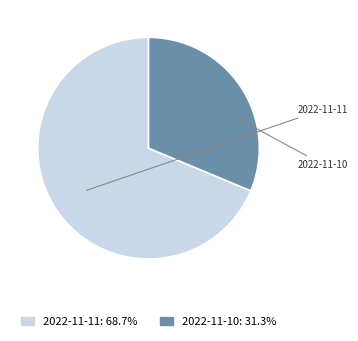

Which slice is the smallest?

2022-11-10